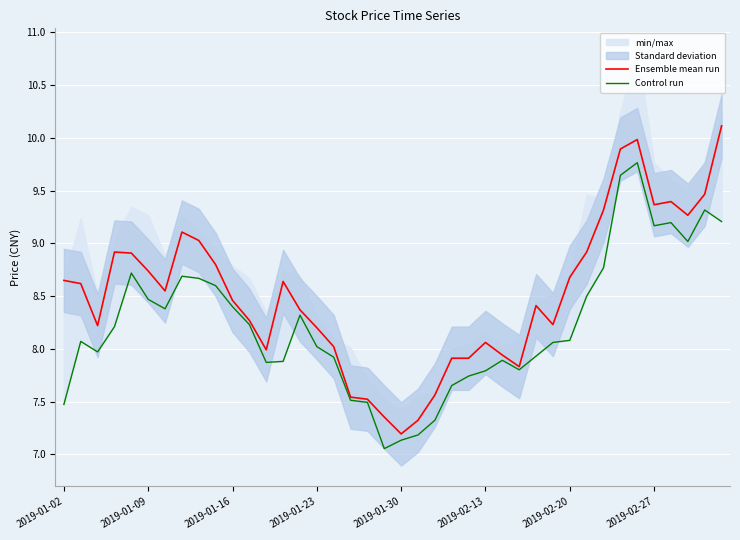

True or false: Control run and Ensemble mean run cross at least once.

False